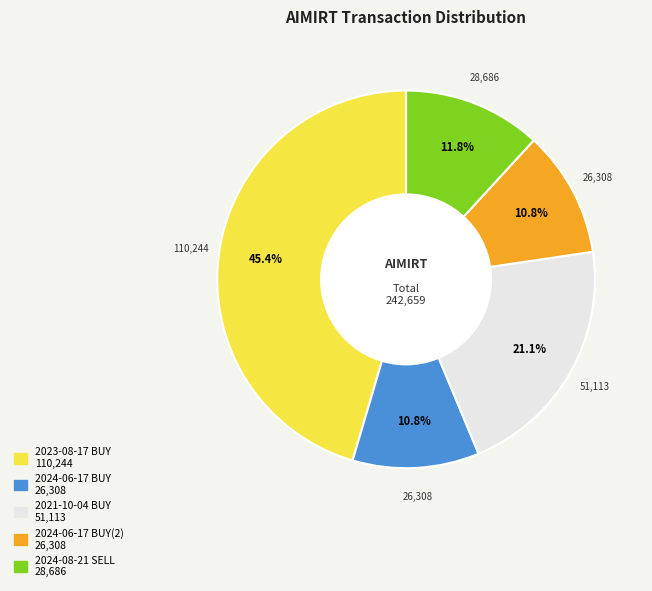

Is there a majority slice in this chart?

No